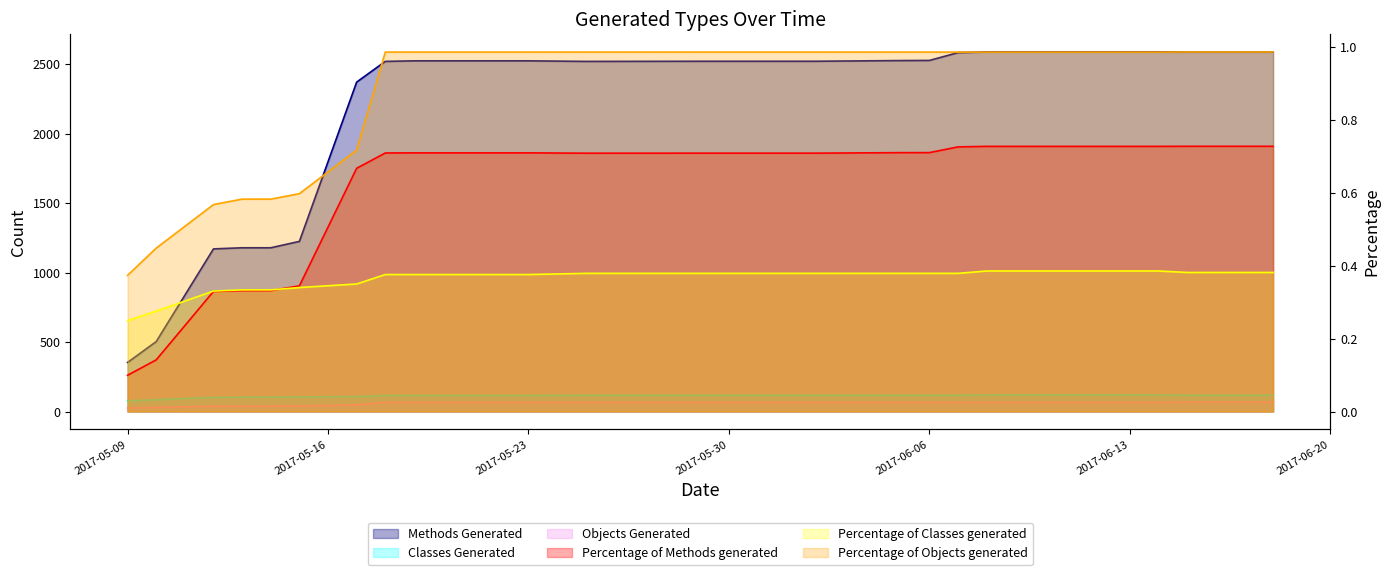

At which category is the sum across all series the highest?

2017-06-08